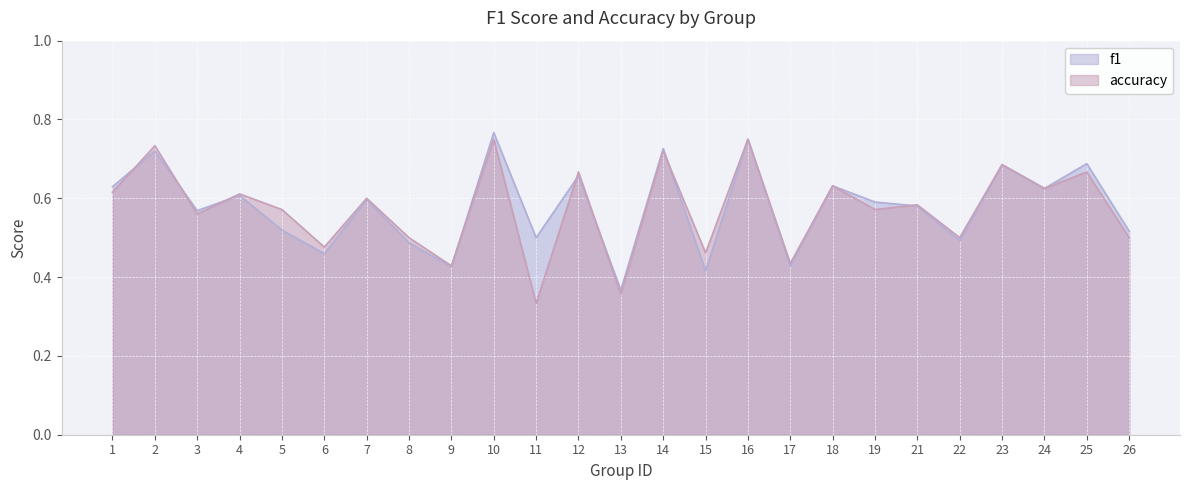

What is the value of the accuracy point at the 19th from the left?

0.6